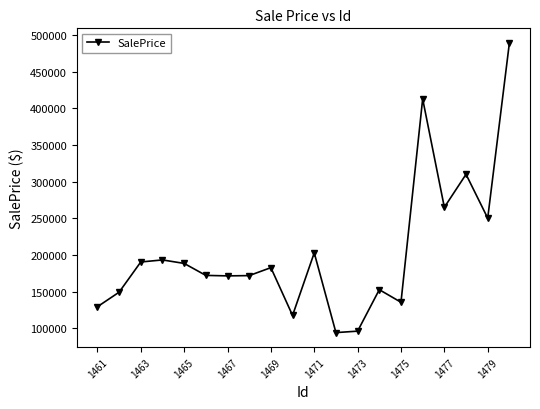

True or false: there are more than 2 points higher than both neighbors.

True